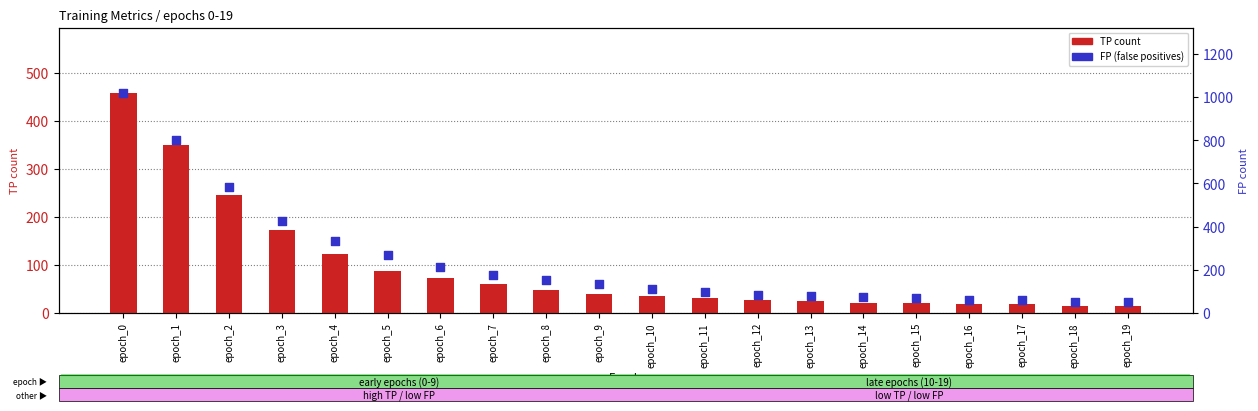

Is the value of FP (false positives) at epoch_7 greater than the value of TP count at epoch_3?

No